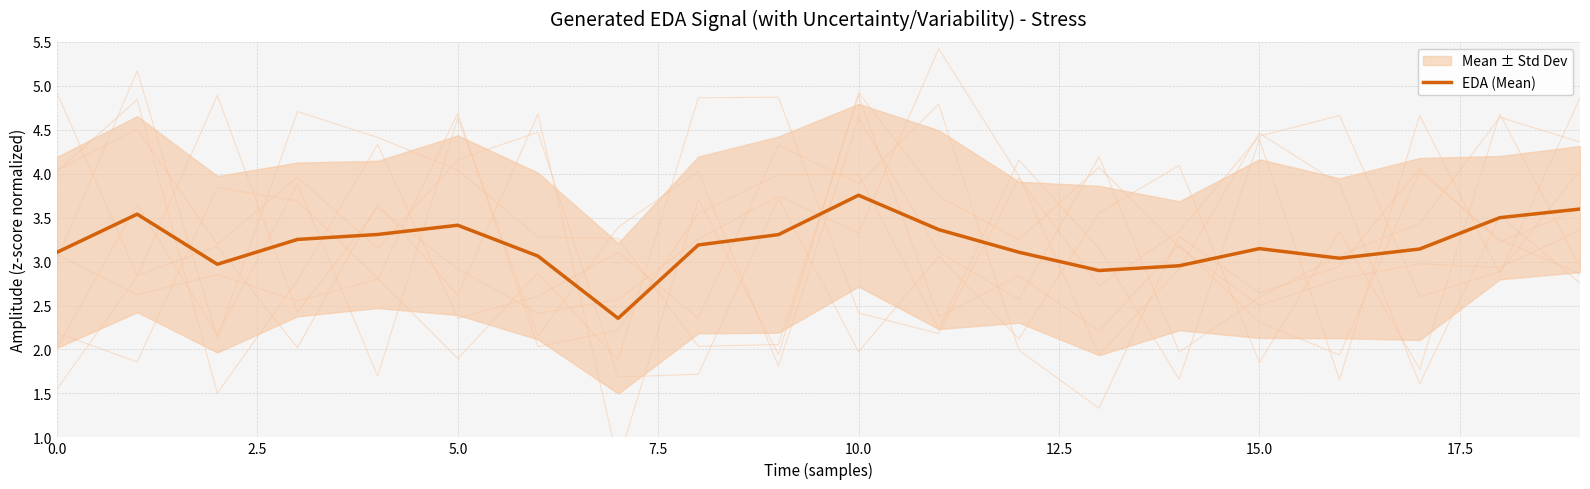

Which label corresponds to the largest value in the chart?

10